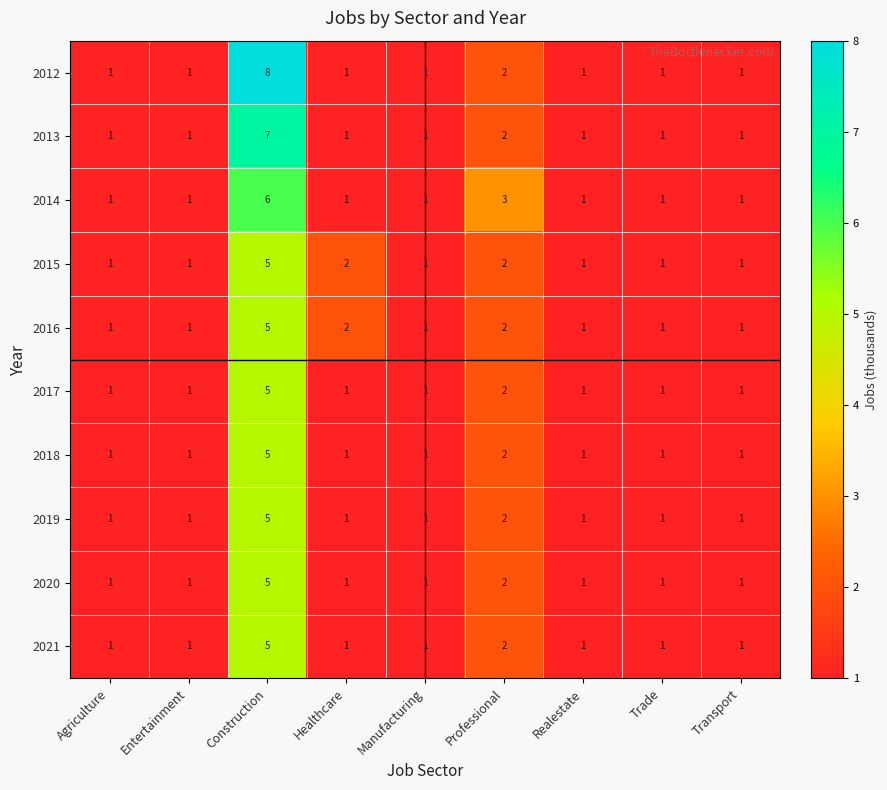

Is it true that 2018 equals 1 at Manufacturing?

True